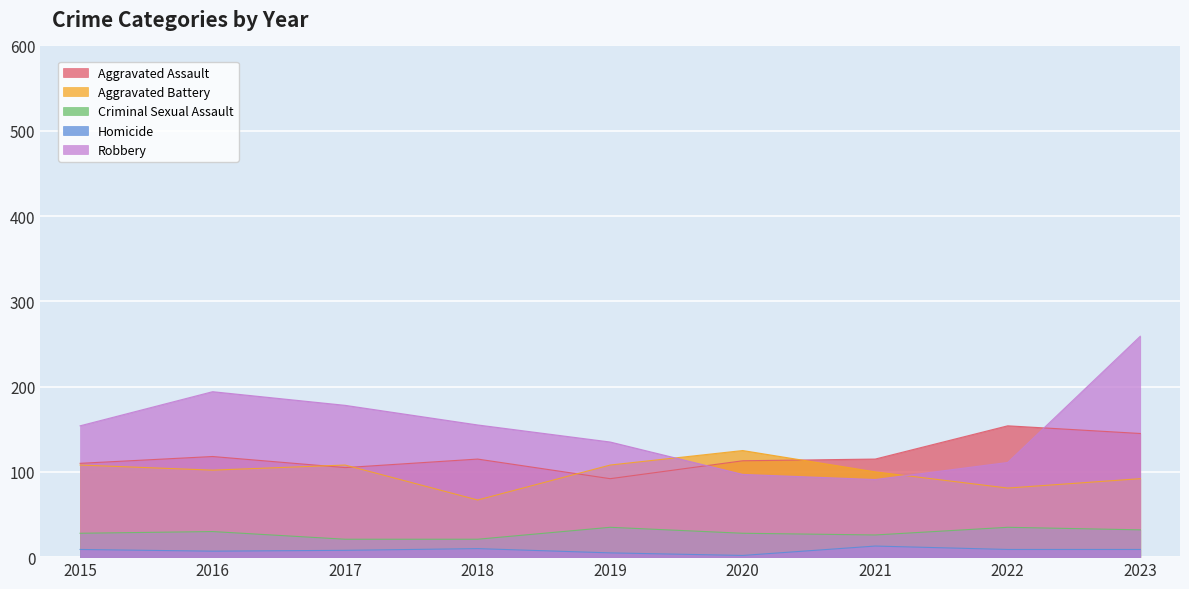

How many interior local valleys does the Homicide series have?

2